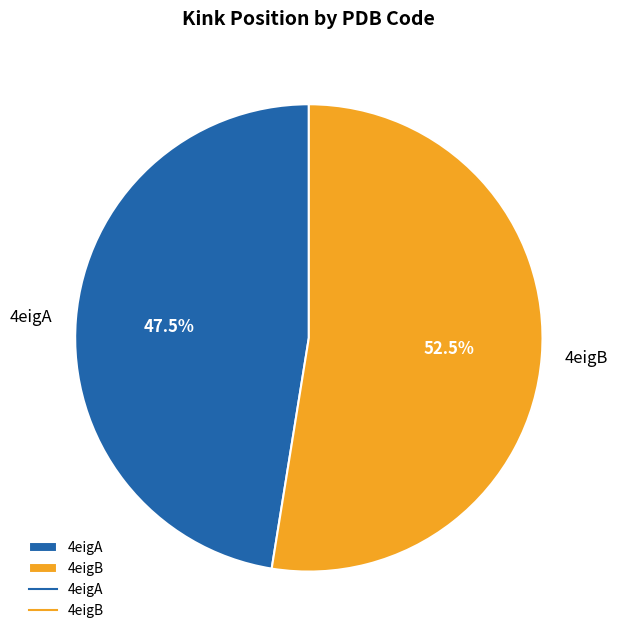

What is the ratio of the value at 4eigB to the value at 4eigA?

1.1